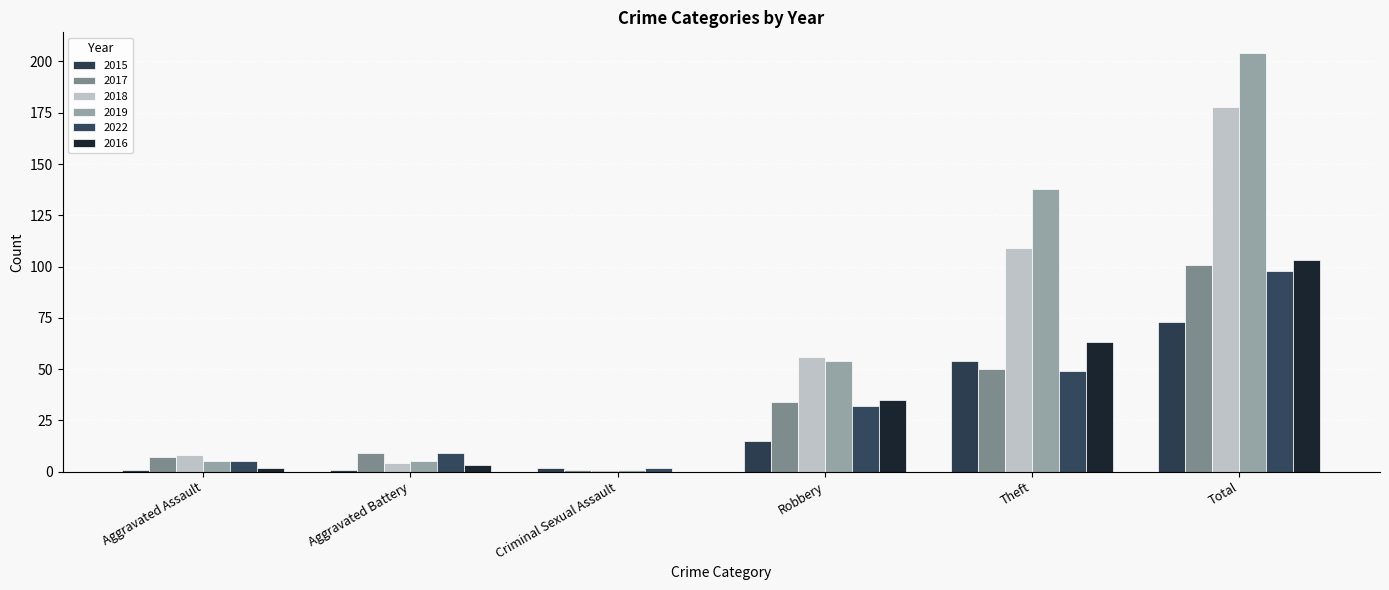

How many distinct data groups are displayed?

6